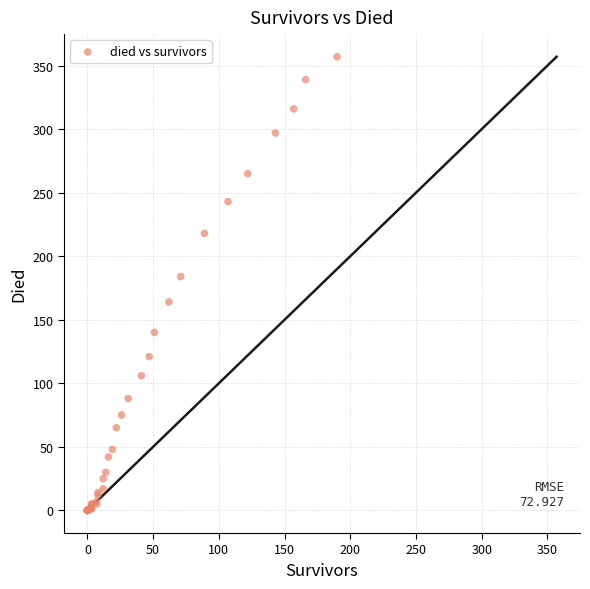

What Y value in the scatter plot is closest to 178?

184